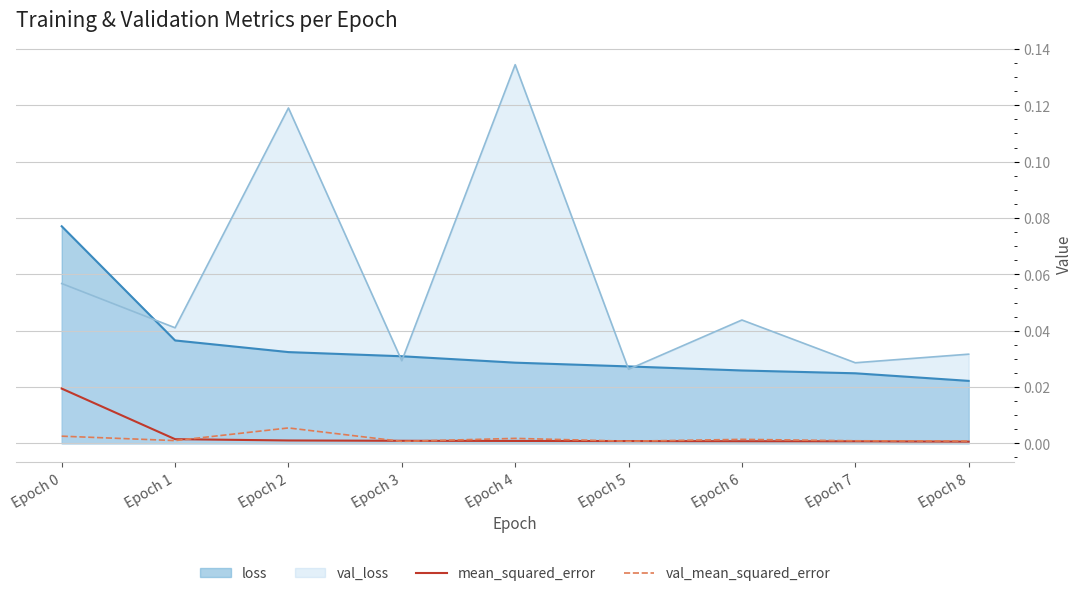

True or false: val_mean_squared_error has a value of 0.0 at Epoch 4.

True